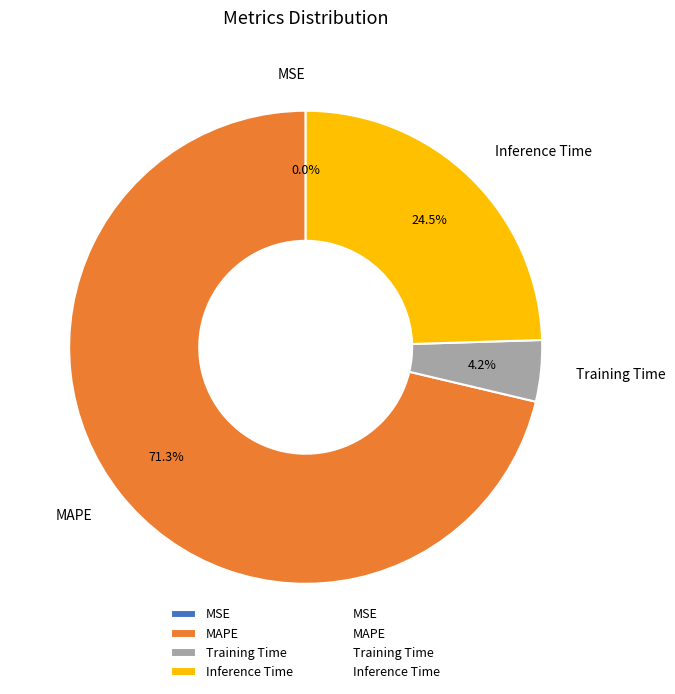

Does MAPE account for over 50% of the chart?

Yes